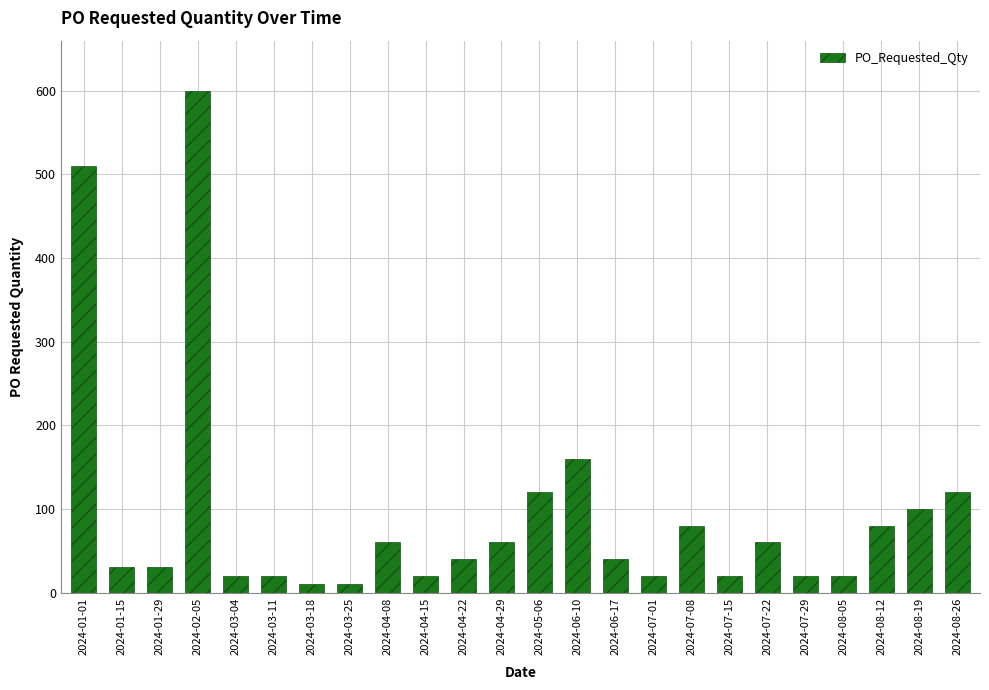

What position from the left is 2024-08-05?

21